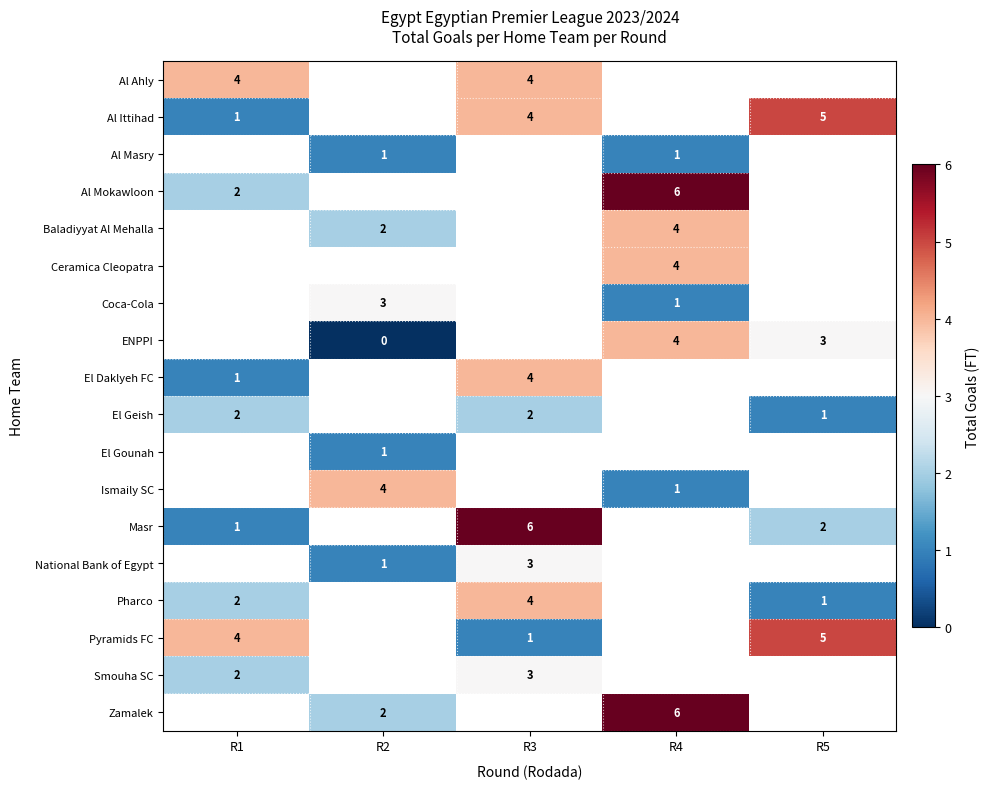

At how many categories does at least one series exceed 4?

3